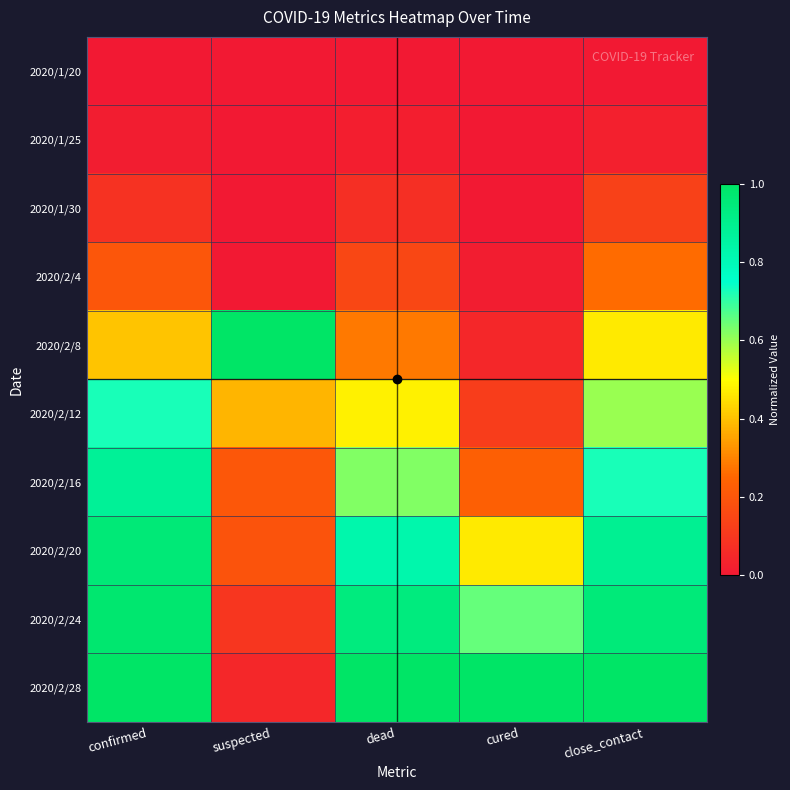

What is the maximum value shown in the chart?

1.0